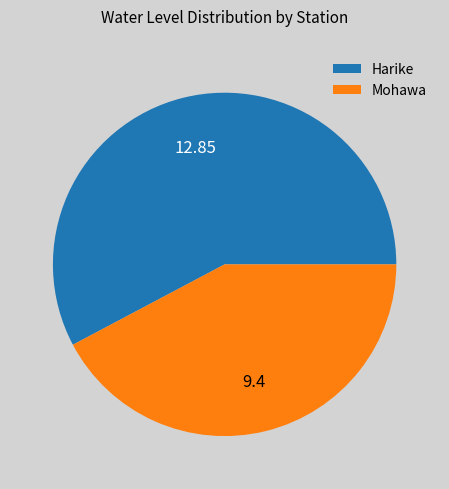

Approximately how many times larger is the value at Mohawa compared to Harike?

0.7